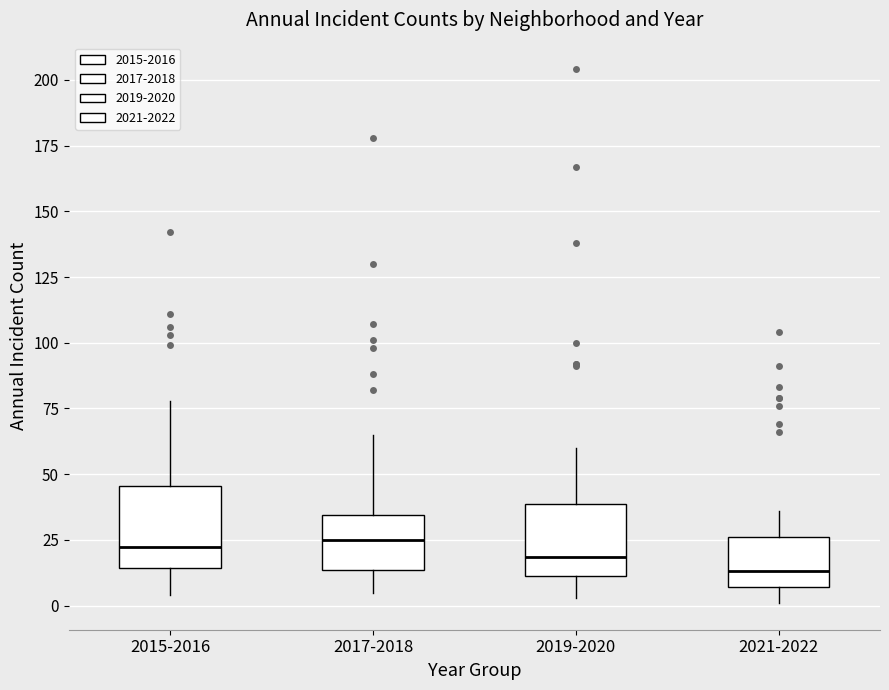

Reading left to right, read every box against the y-axis: the position of its median line, the range the box covers, and the ends of its whiskers. The values are not printed on the chart, so give them approximately, as read against the axis.

2015-2016: median 25, box 15 to 45, whiskers 5 to 80
2017-2018: median 25, box 15 to 35, whiskers 5 to 65
2019-2020: median 20, box 10 to 40, whiskers 5 to 60
2021-2022: median 15, box 5 to 25, whiskers 0 to 35